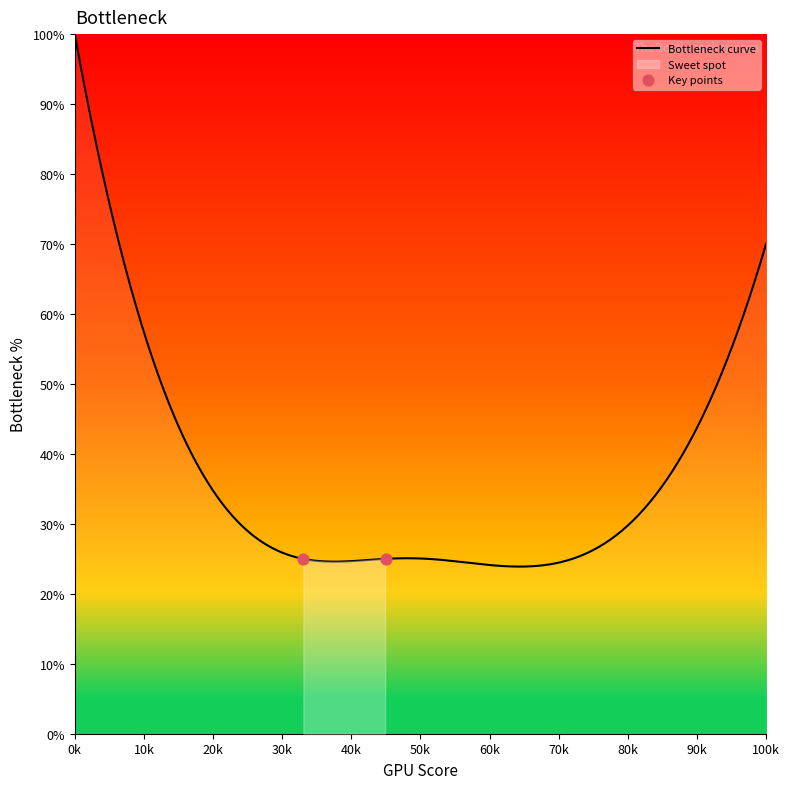

What is the maximum value for Bottleneck curve?

100.0